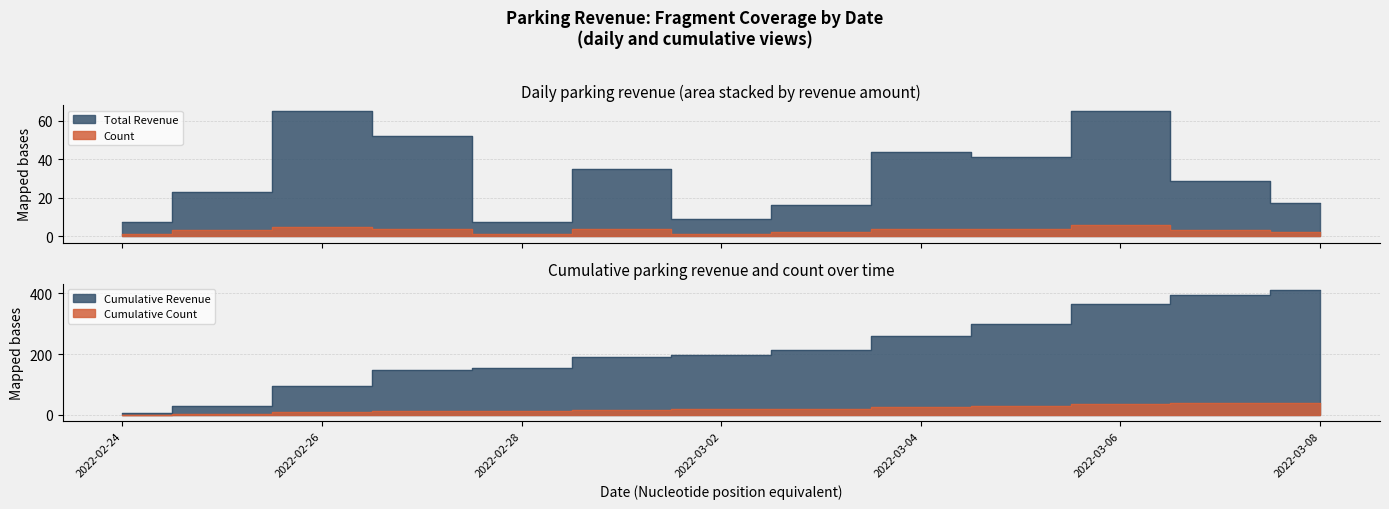

The value of Count at 2022-03-04 is 4.0. True or false?

True